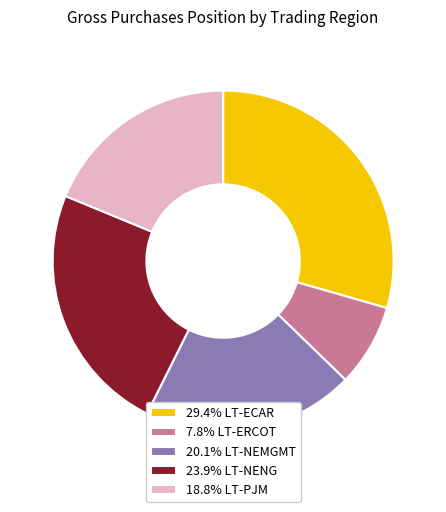

Combined, do 18.8% LT-PJM and 20.1% LT-NEMGMT account for over 50%?

No